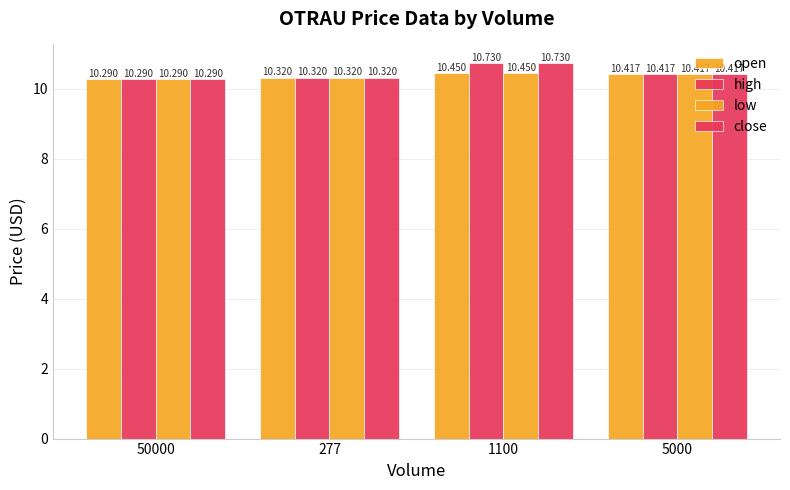

Which series has the largest range (max minus min)?

high